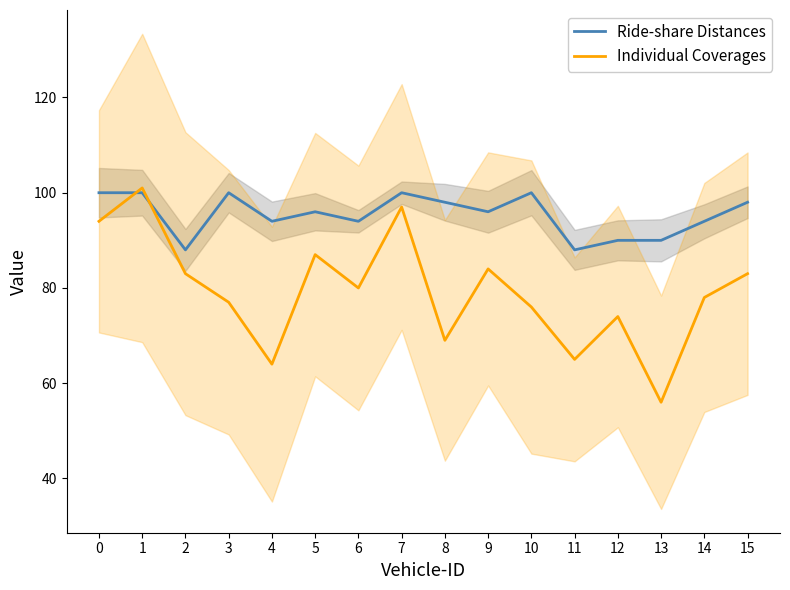

Which series changed the most between 5 and 11?

Individual Coverages